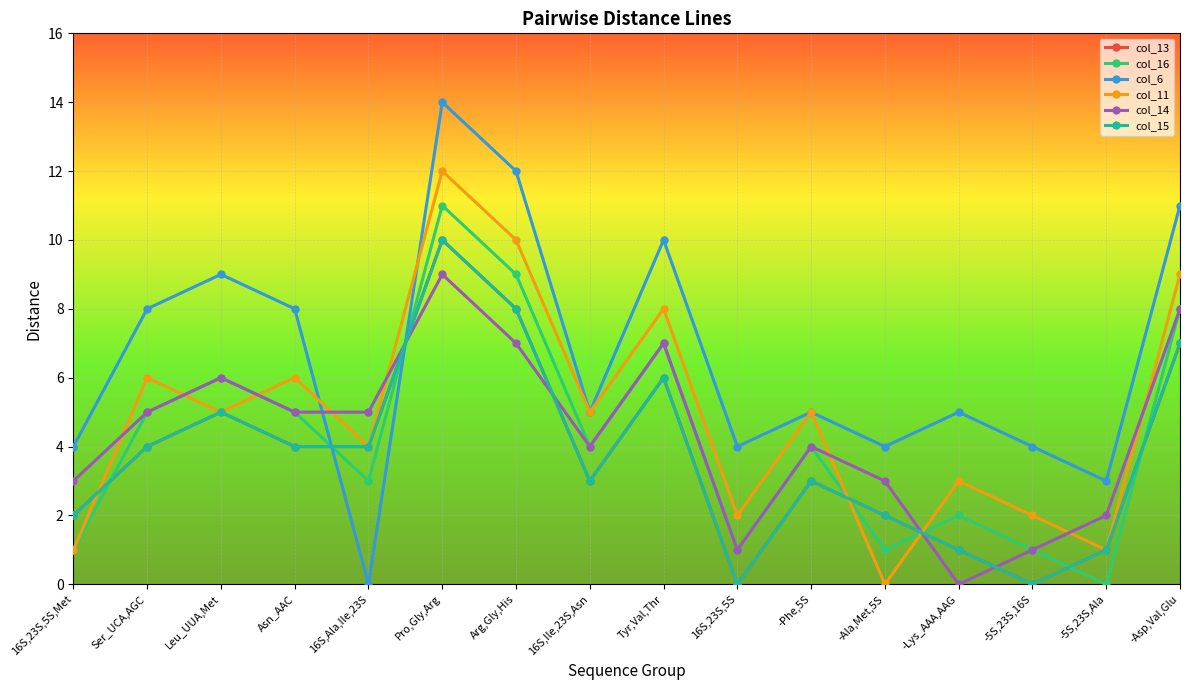

True or false: col_13 and col_6 cross at least once.

True